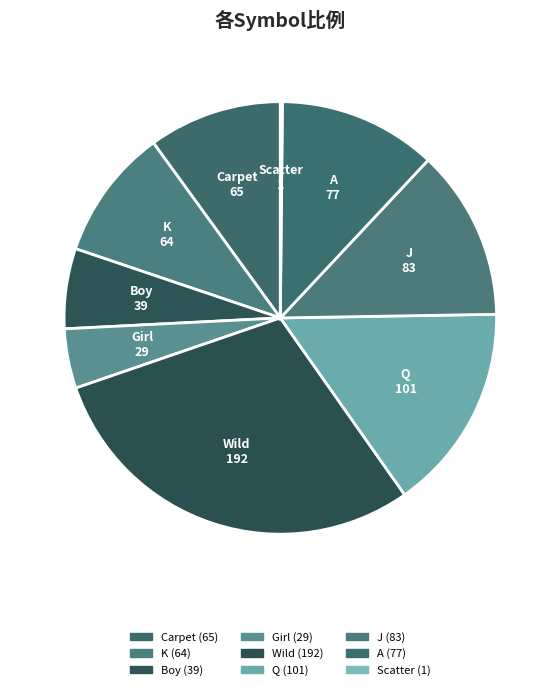

Which slice is the largest?

Wild